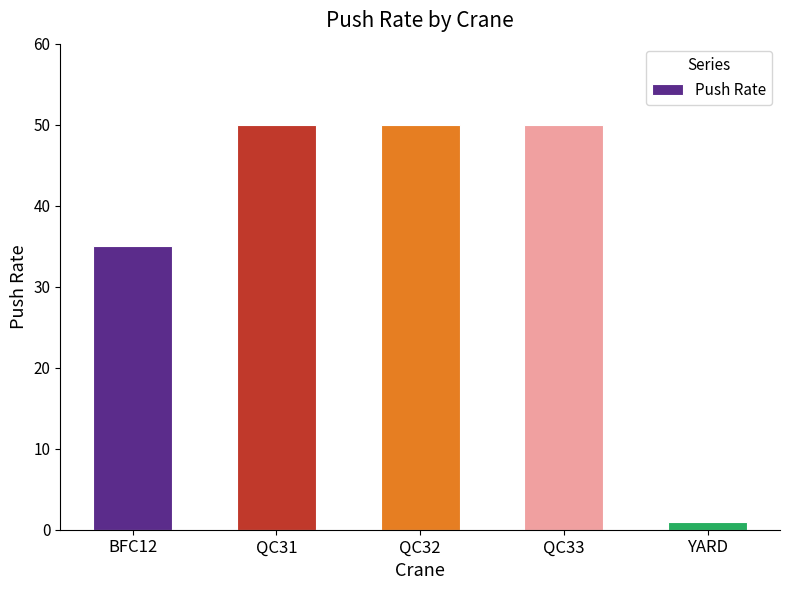

What is the label of the 3rd bar from the left?

QC32